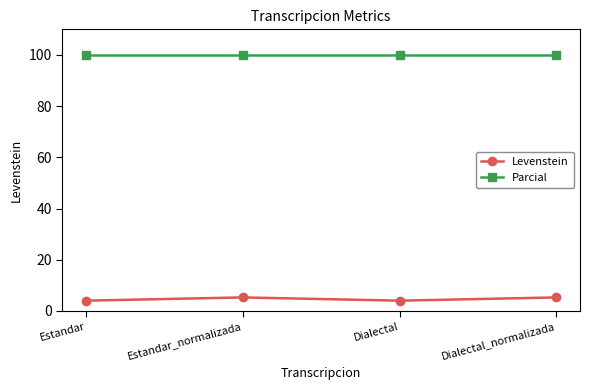

True or false: Parcial has a value of 100.0 at Dialectal.

True